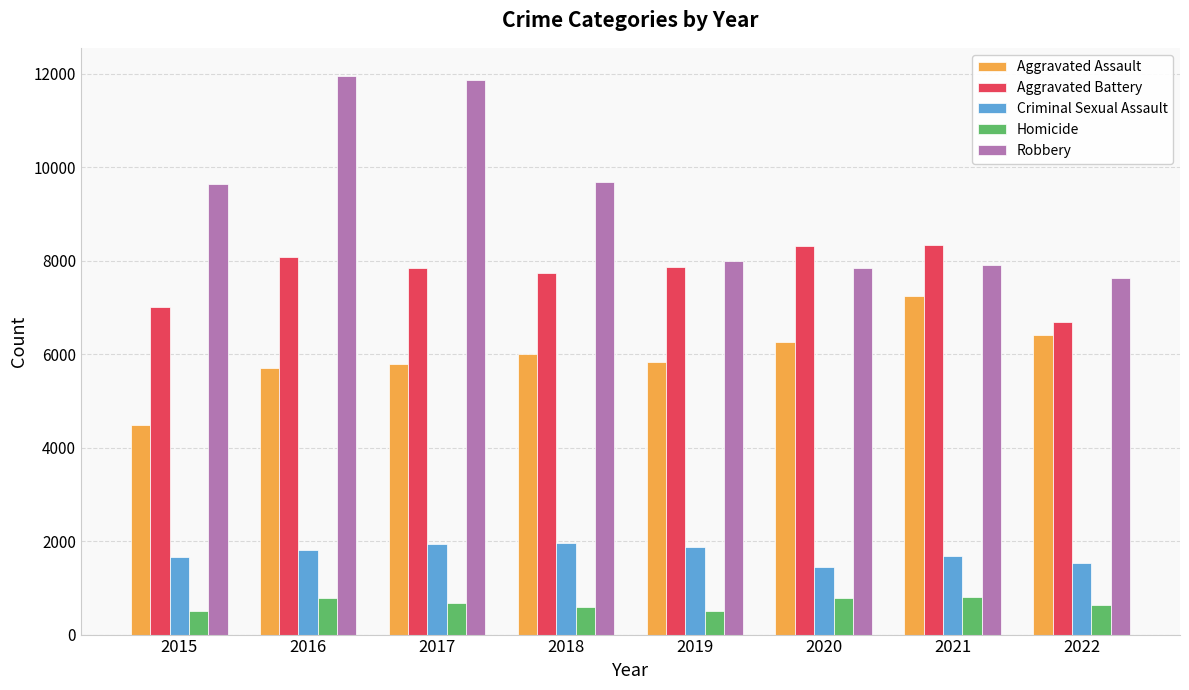

What is the minimum value for Criminal Sexual Assault?

1446